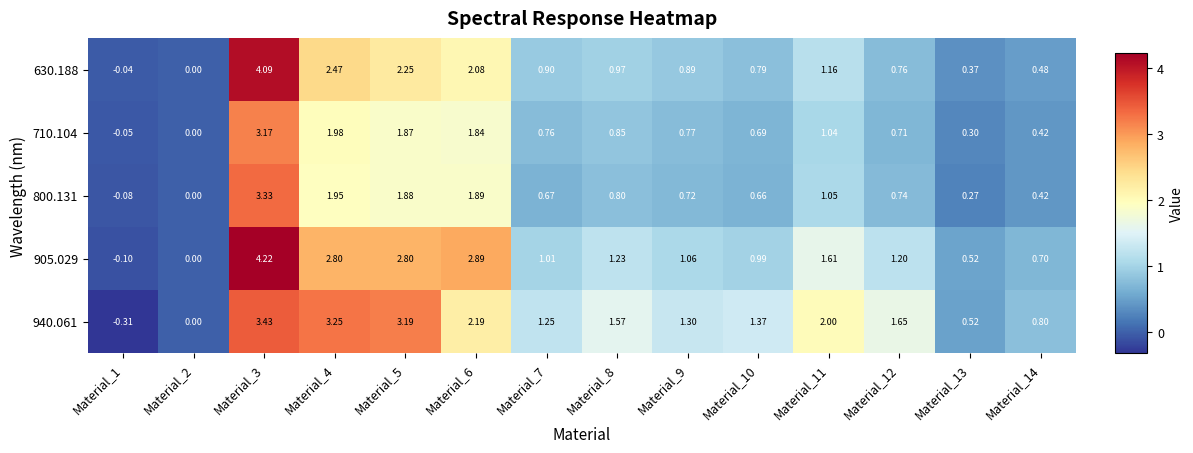

List the series in order of their peak value, highest first.

905.029, 630.188, 940.061, 800.131, 710.104